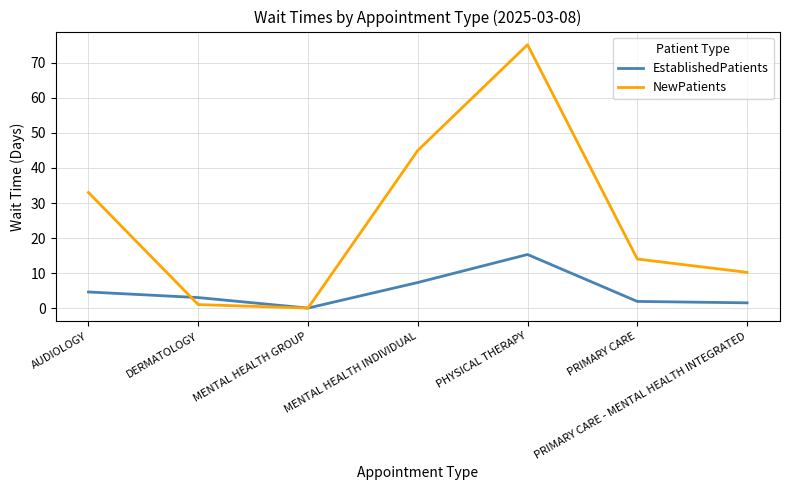

Which series changed the most between AUDIOLOGY and MENTAL HEALTH INDIVIDUAL?

NewPatients